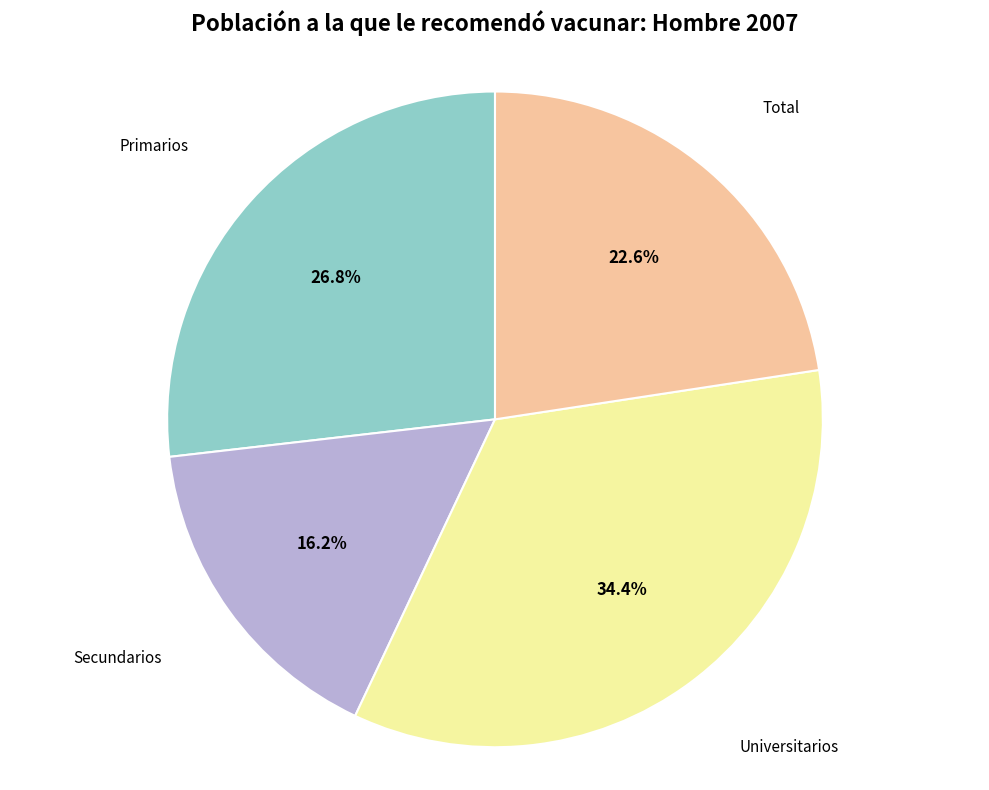

How many slices are in this pie chart?

4